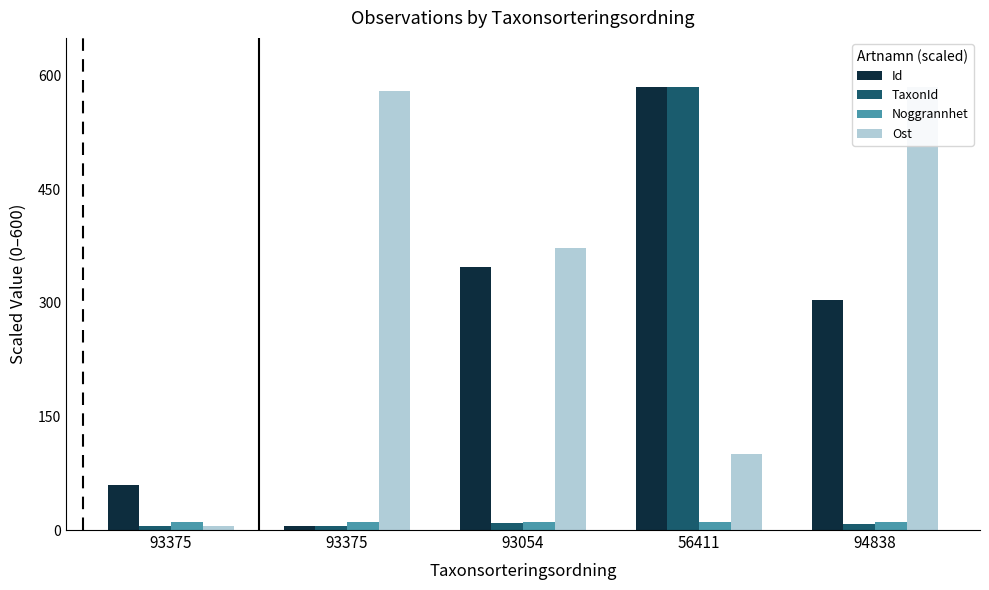

What is the average value of the TaxonId series?

122.2